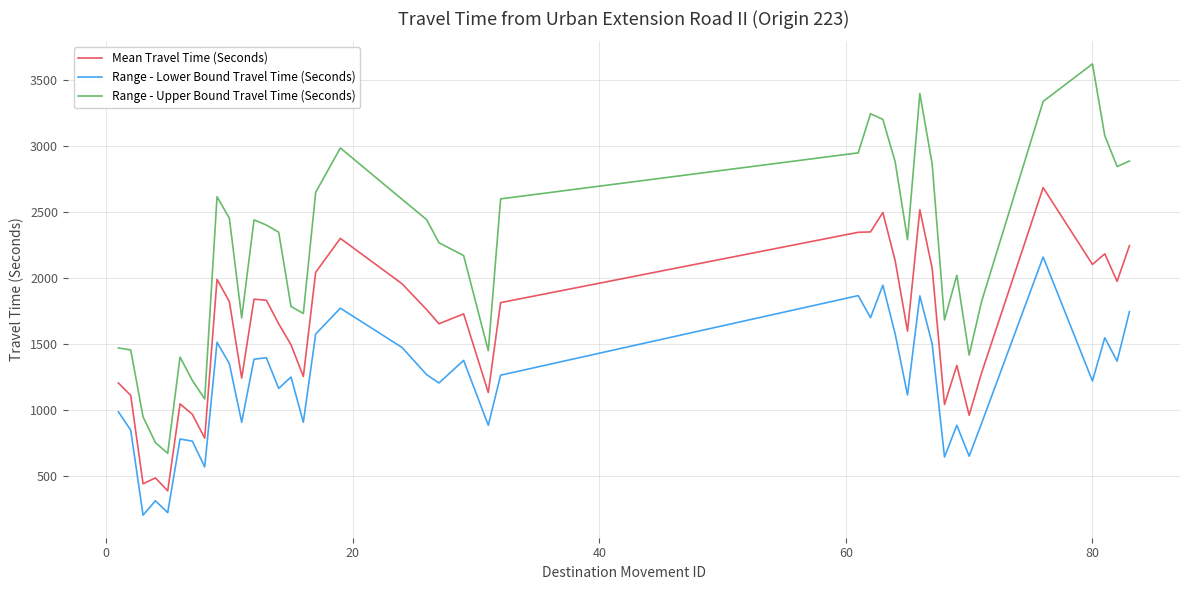

True or false: Range - Upper Bound Travel Time (Seconds) and Range - Lower Bound Travel Time (Seconds) cross at least once.

False